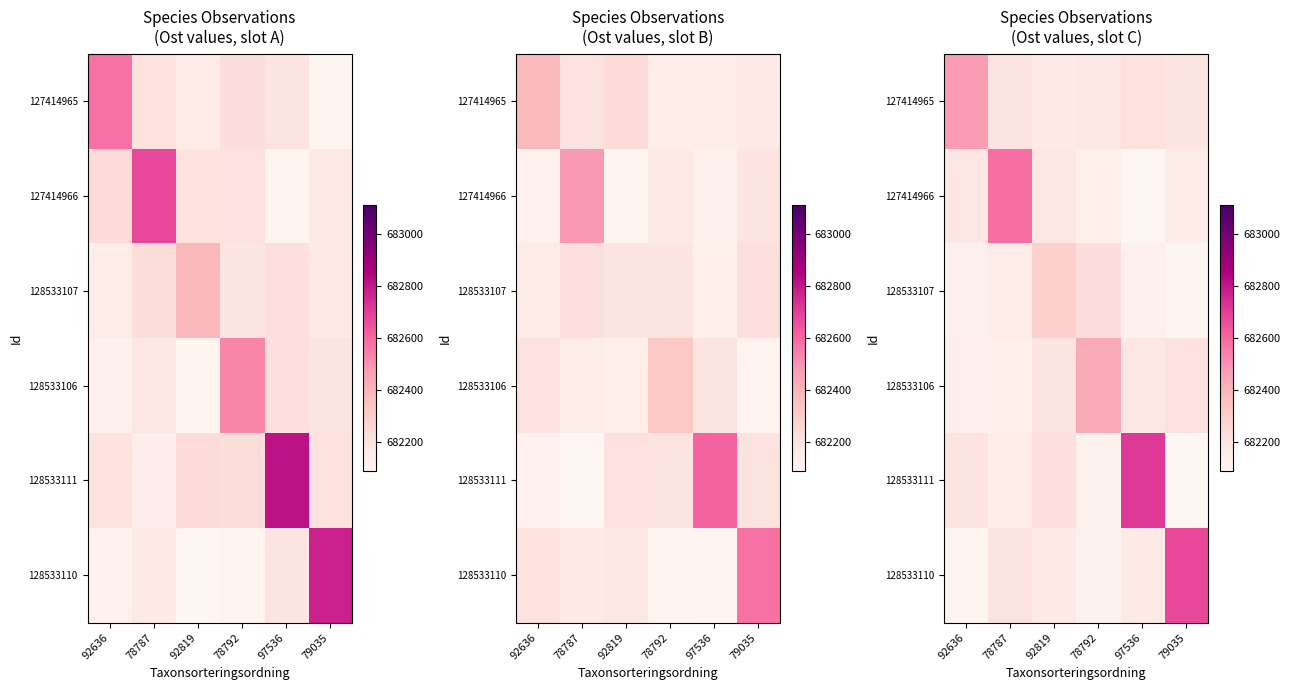

What is the maximum value for 128533107?

682286.0